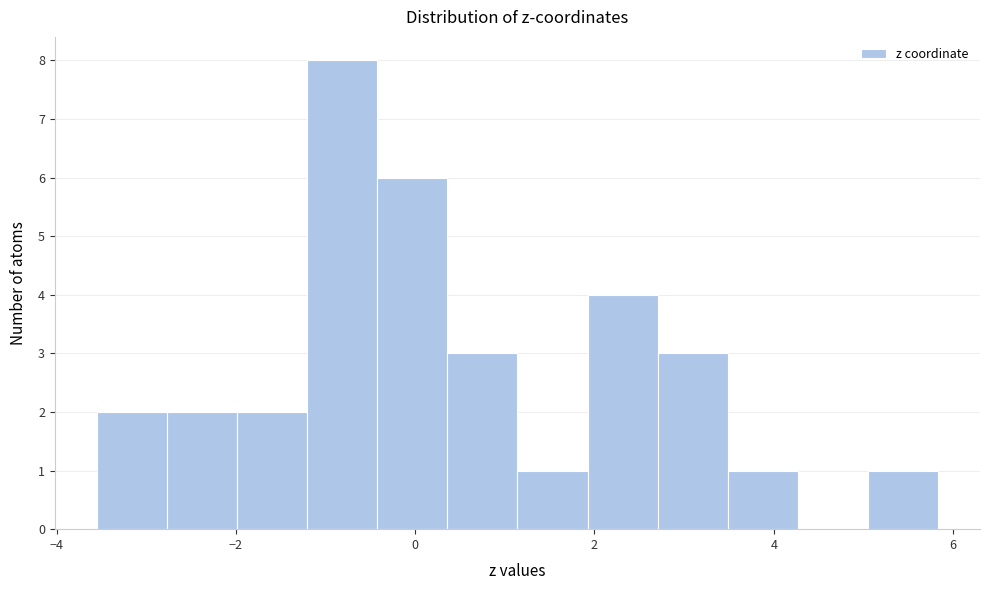

Read against the x-axis, roughly where is the centre of the tallest bar?

-0.8